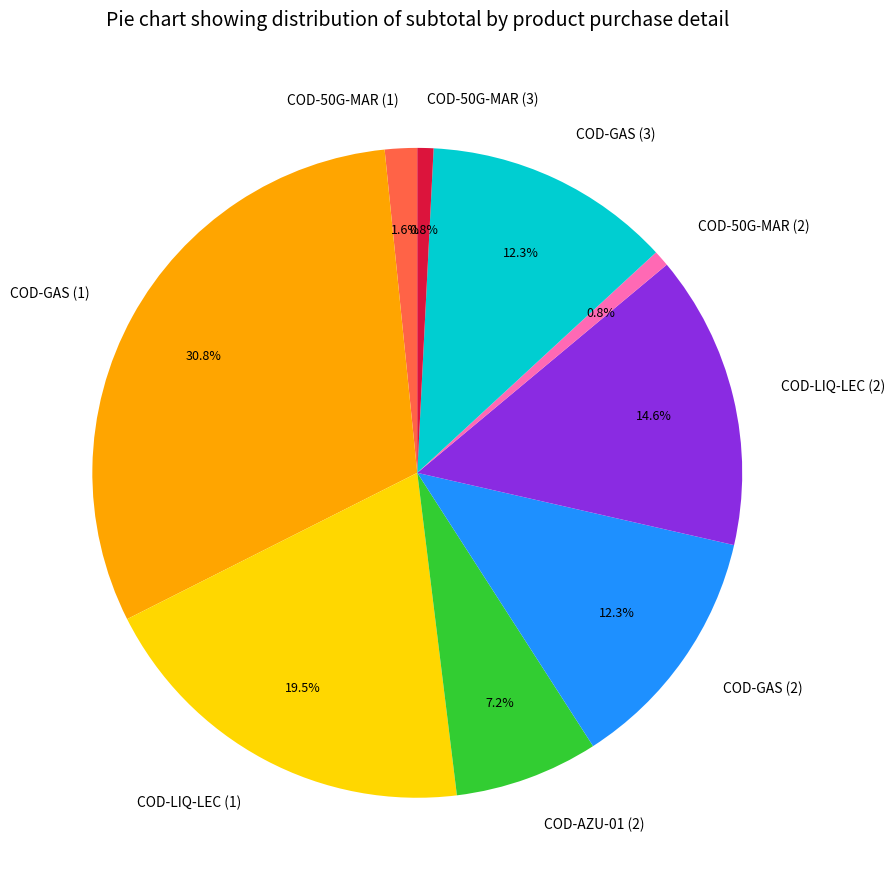

The COD-AZU-01 (2) slice represents 19% of the pie. True or false?

False